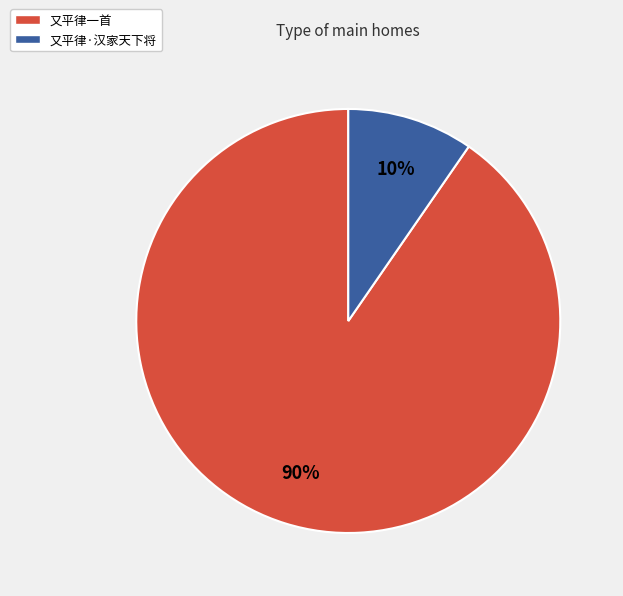

Does any single category account for the majority?

Yes